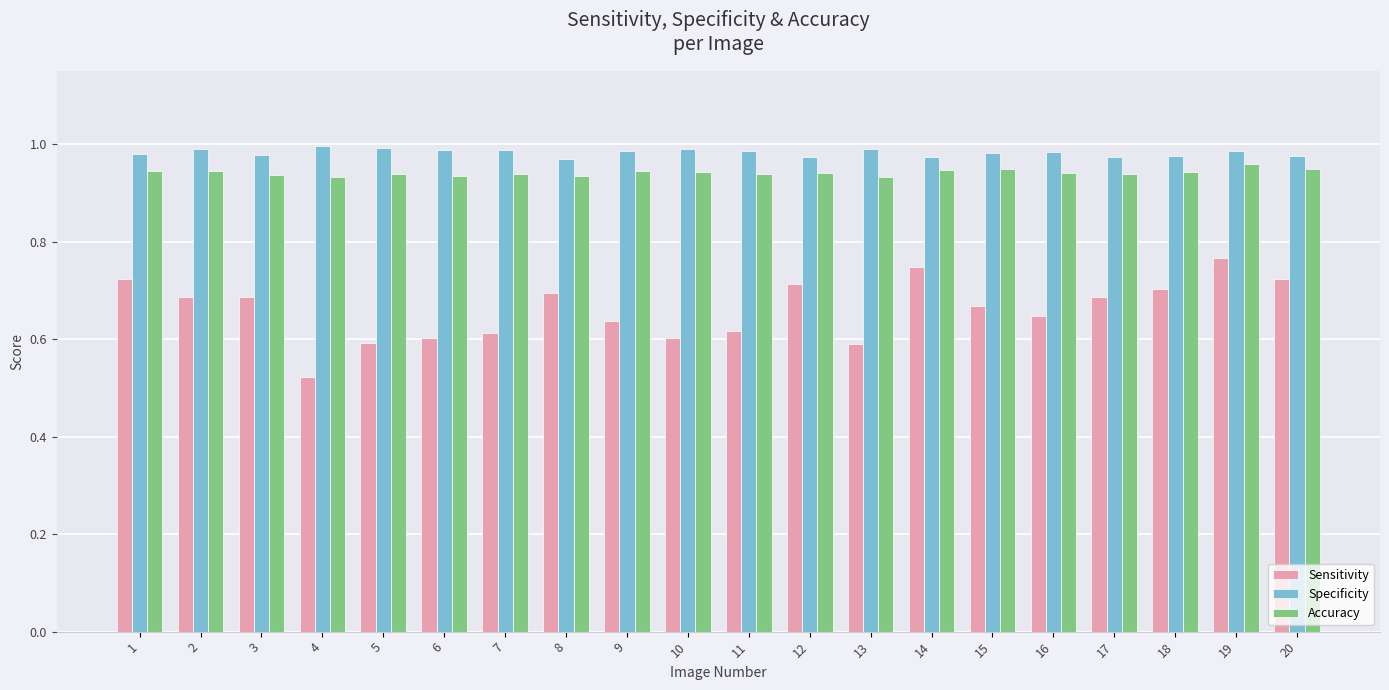

How many series are shown in this chart?

3